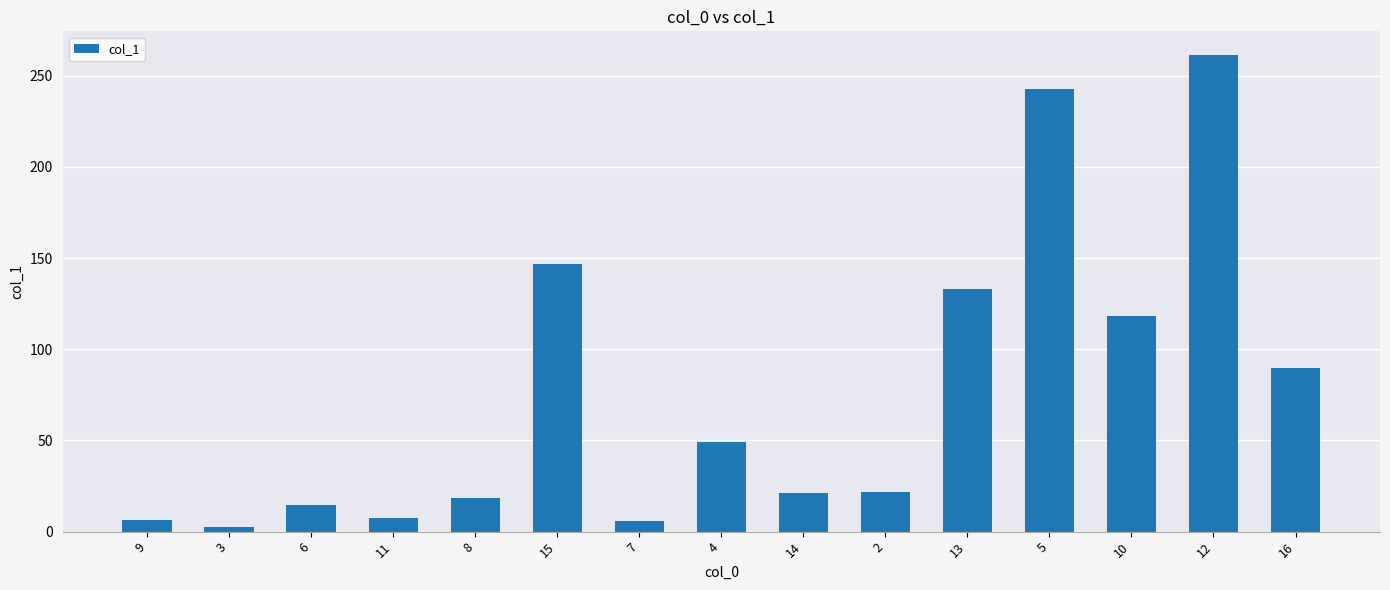

What is the value of the 15th bar from the left?

89.8